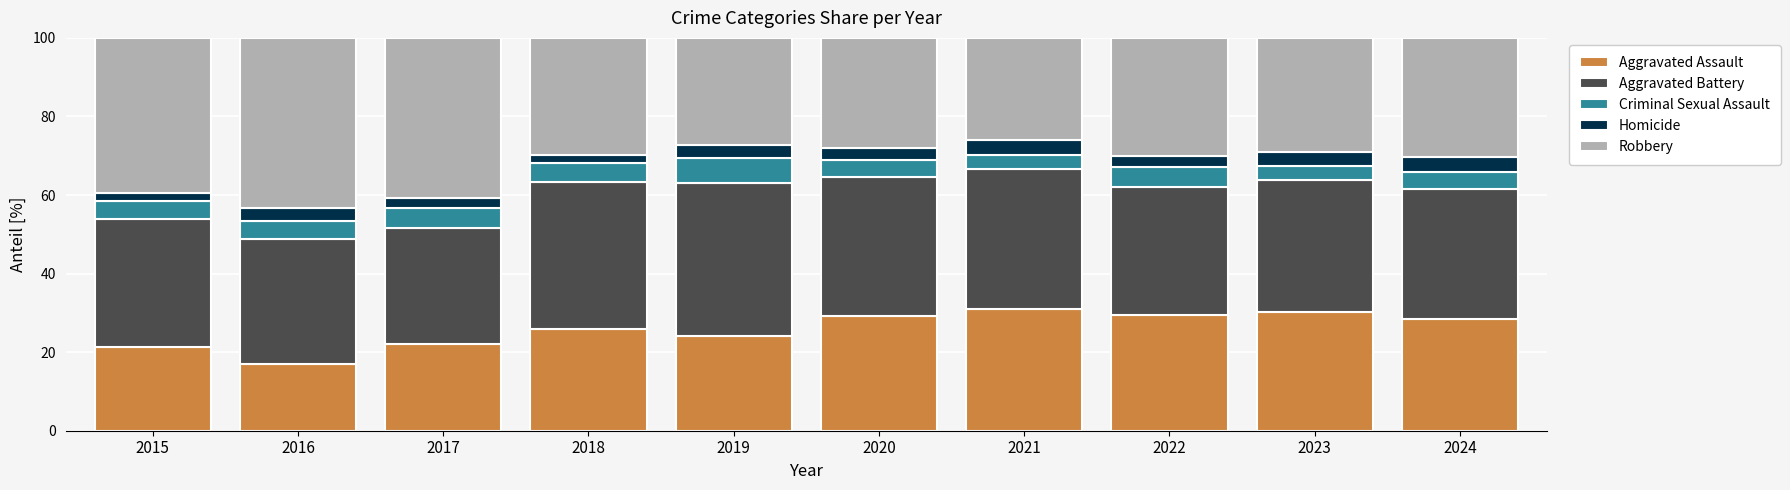

What is the total value across all series at 2020?

100.0